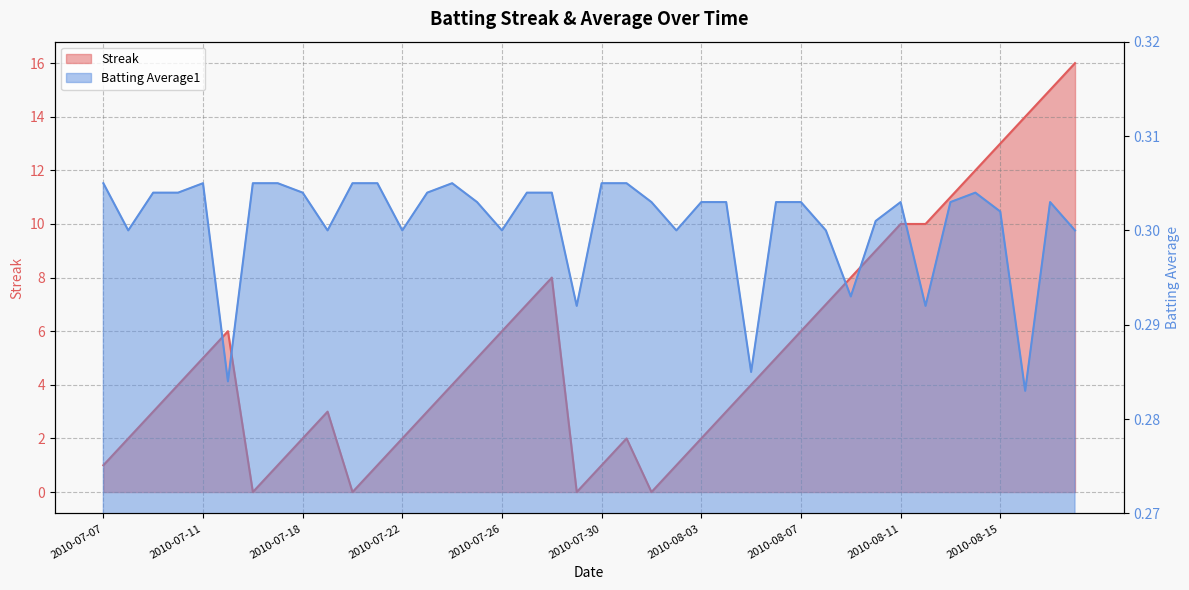

Is it true that Batting Average1 equals 0.5 at 2010-07-08?

False